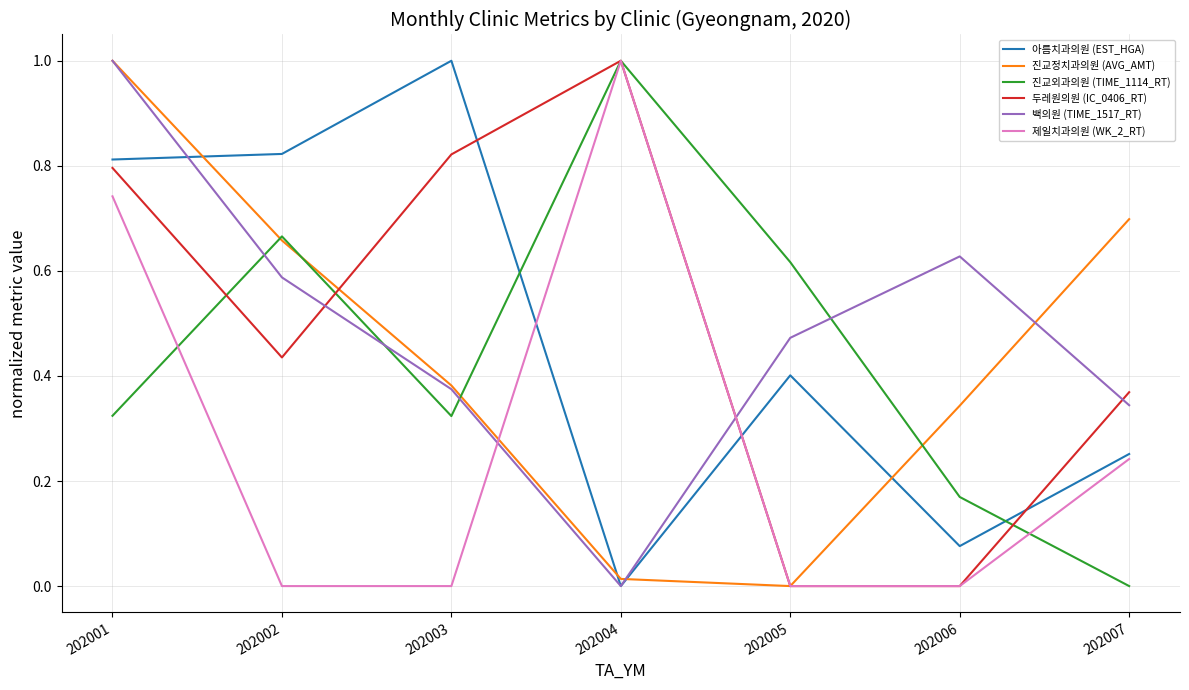

Which category has the highest value in the 두레원의원 (IC_0406_RT) series?

202004